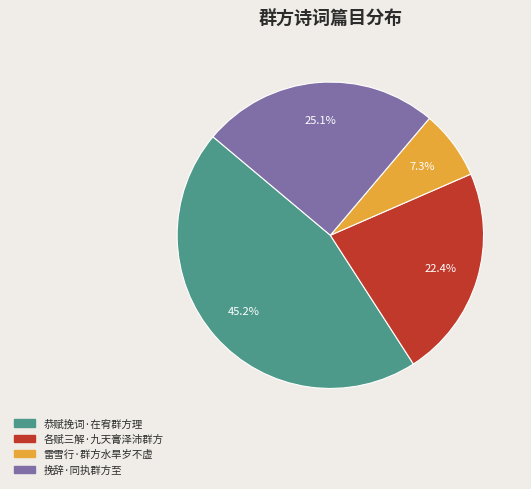

Which category has the biggest portion of the pie?

恭赋挽词·在宥群方理